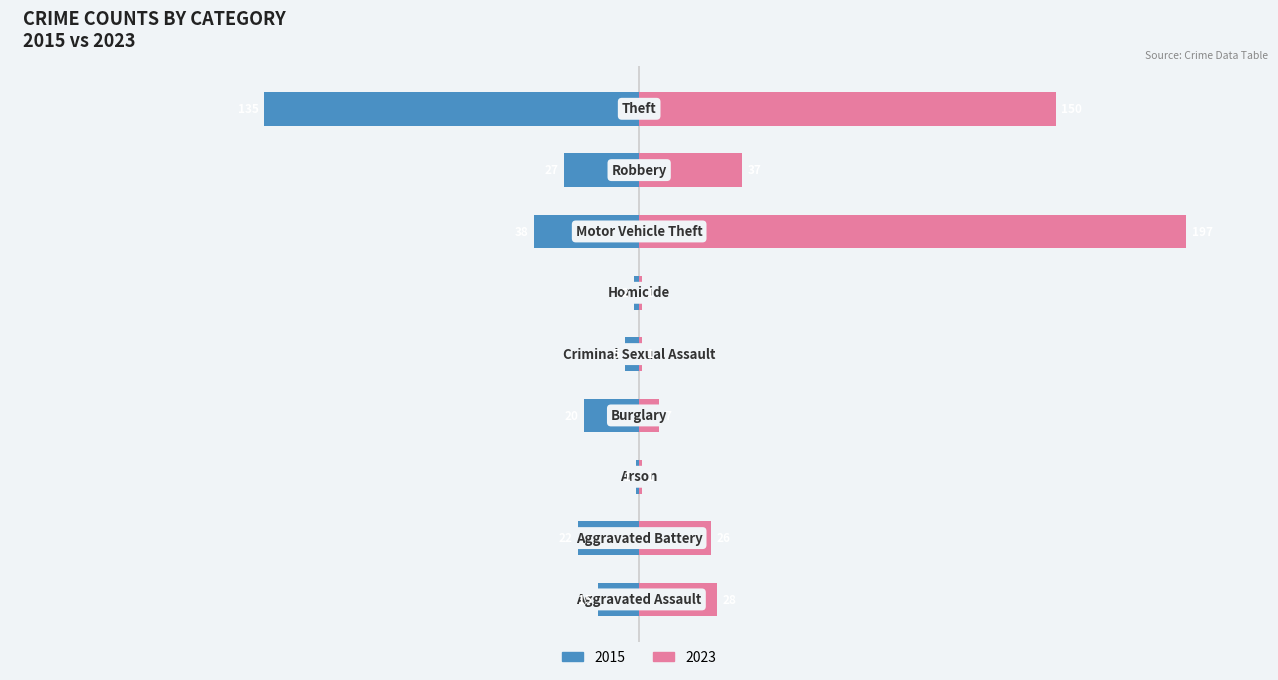

Which series has the largest total across all categories?

2023